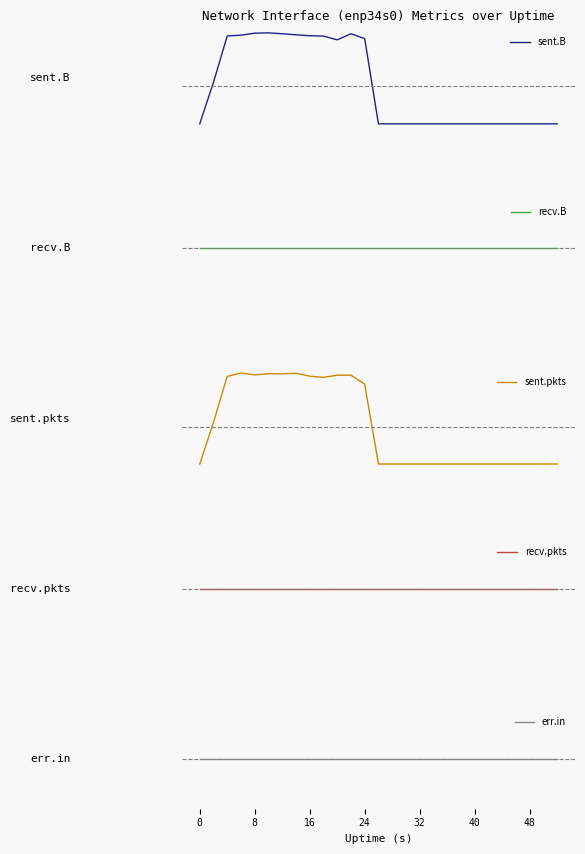

Does the chart have visible grid lines?

No